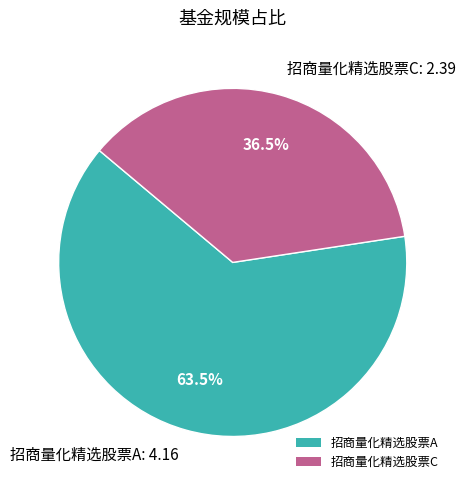

Is there any slice that represents more than half of the pie?

Yes